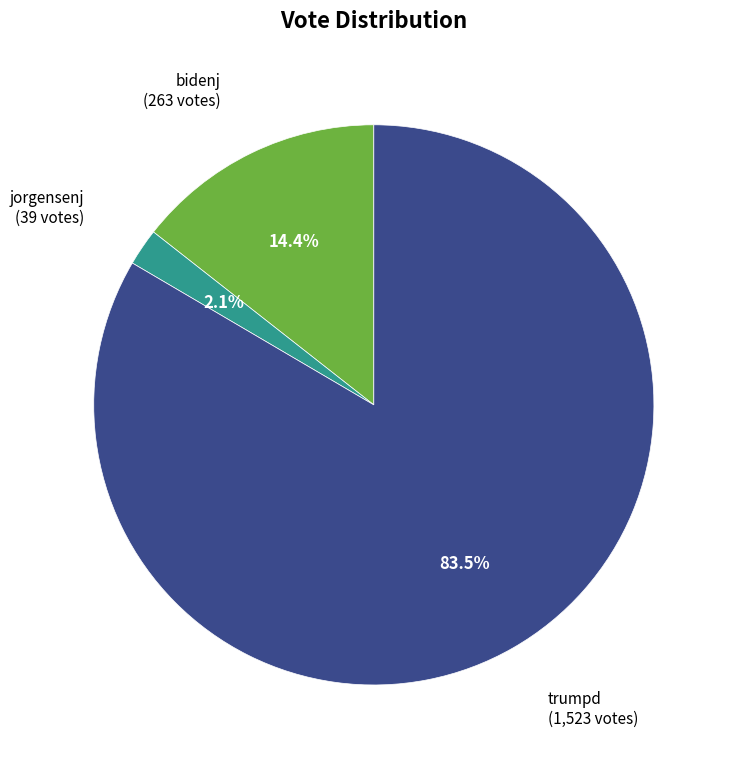

Does any single category account for the majority?

Yes